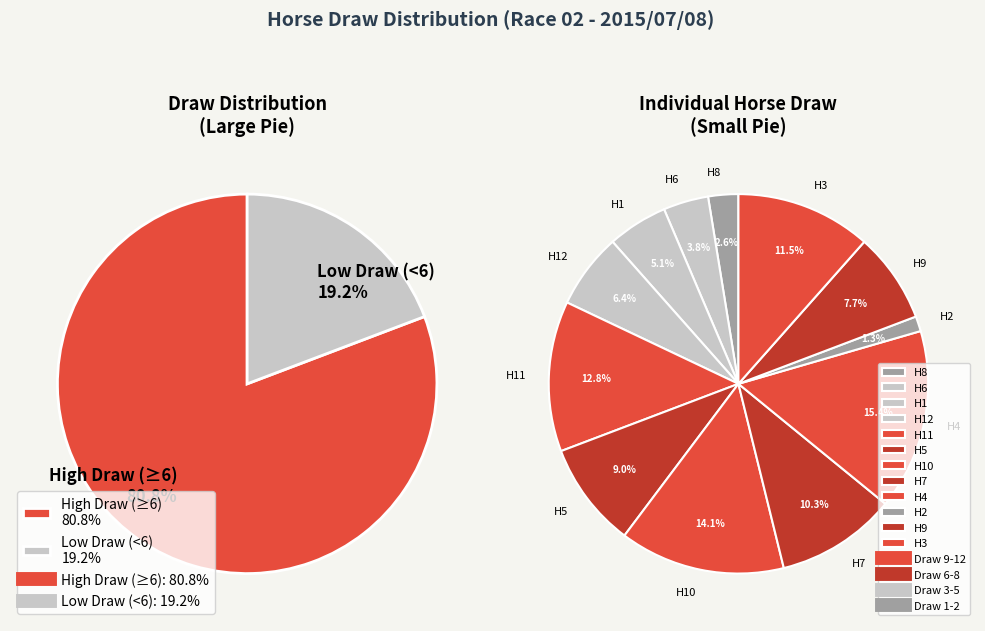

To the nearest percent, what is the combined percentage of 4 and 8?

18%